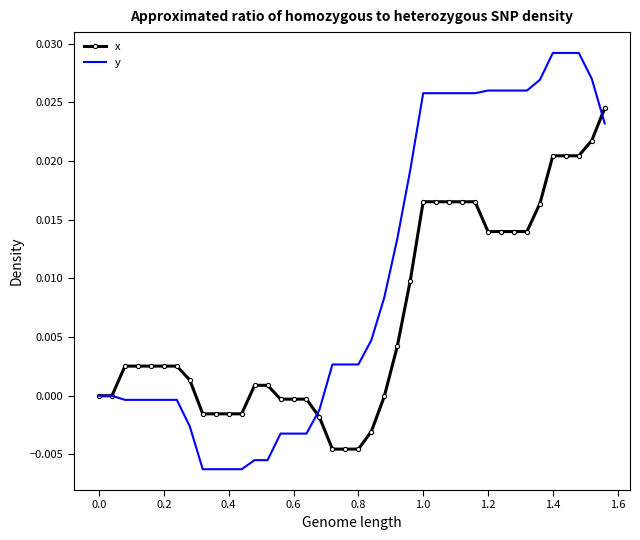

True or false: y and x cross at least once.

True